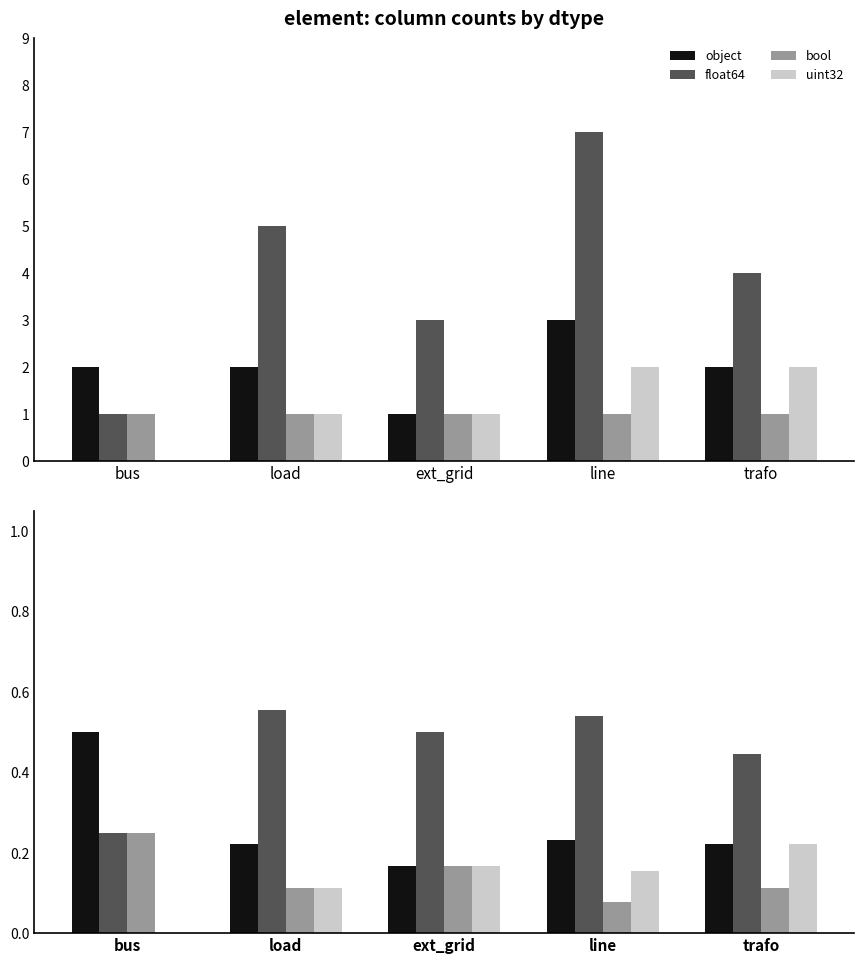

Rank the series by their maximum value, from lowest to highest.

uint32, bool, object, float64